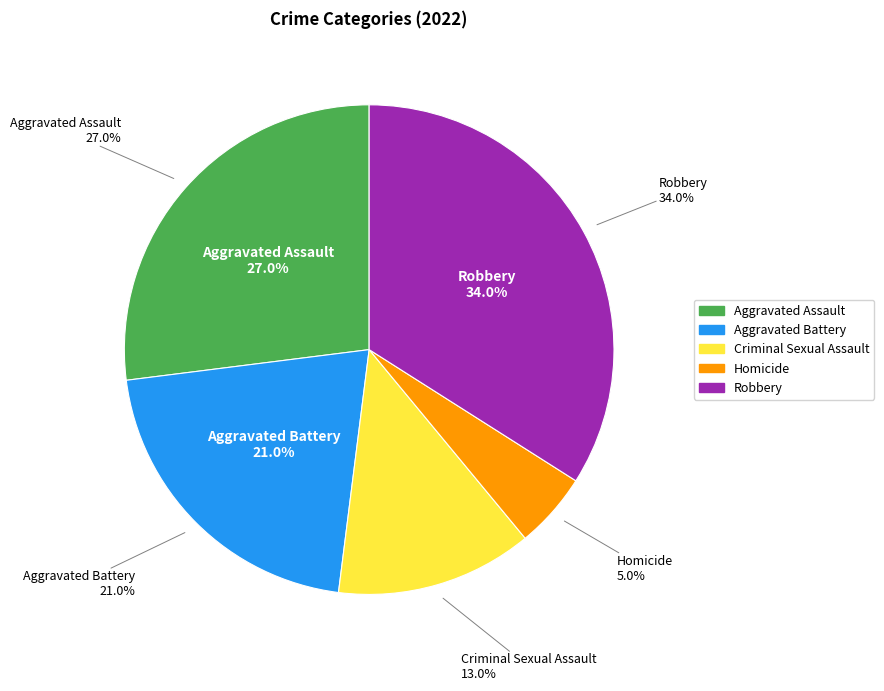

What percentage do Criminal Sexual Assault and Aggravated Assault together represent?

40.0%